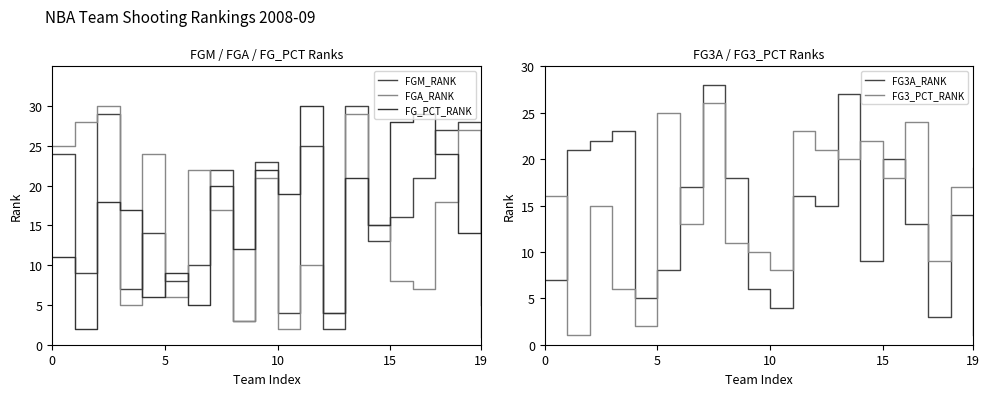

Count the number of categories in the chart.

20